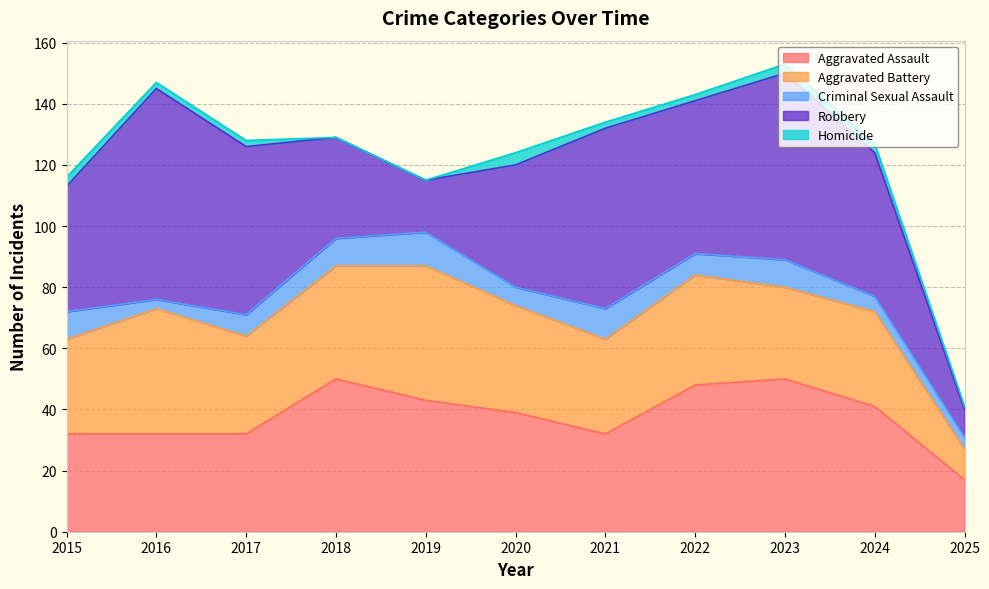

Count the number of categories in the chart.

11